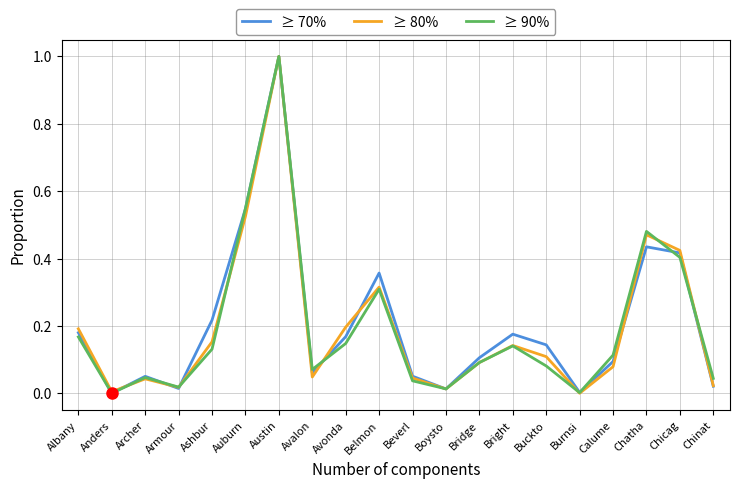

Is it true that ≥ 90% equals 0.1 at Avonda?

True